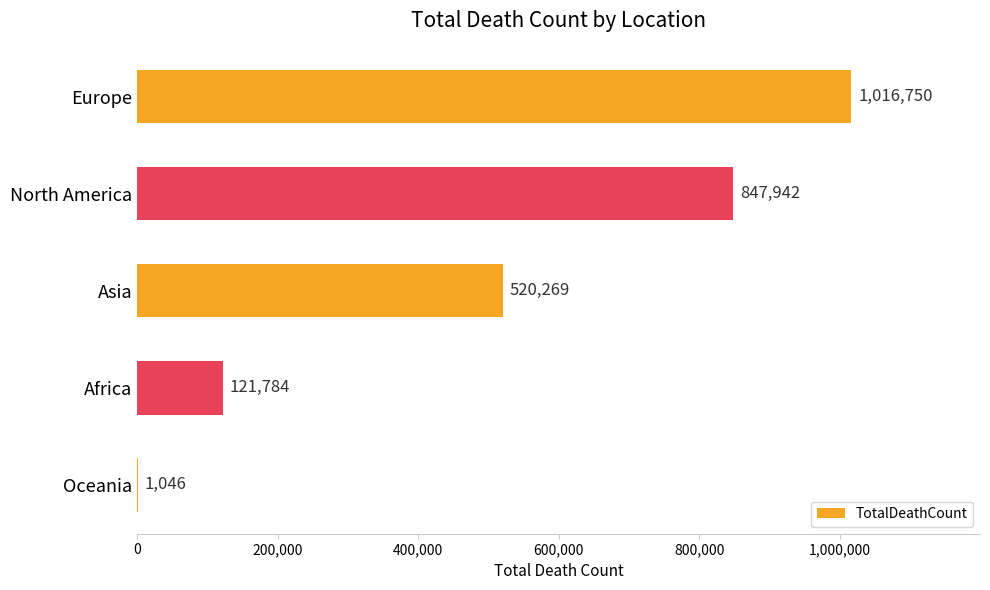

True or false: the data shows 220478 at North America.

False